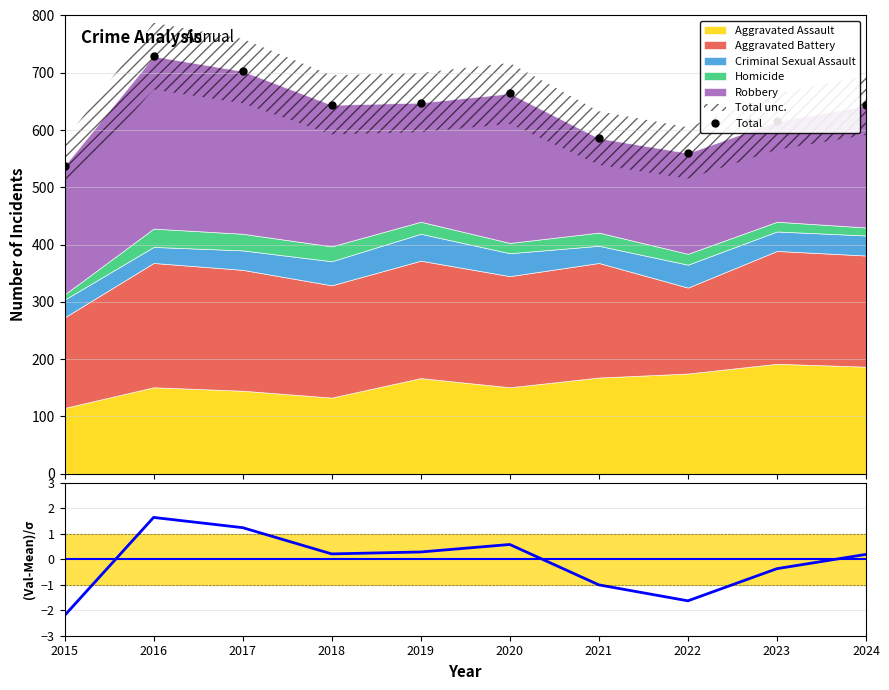

At which category does the chart reach its minimum across all series?

2015